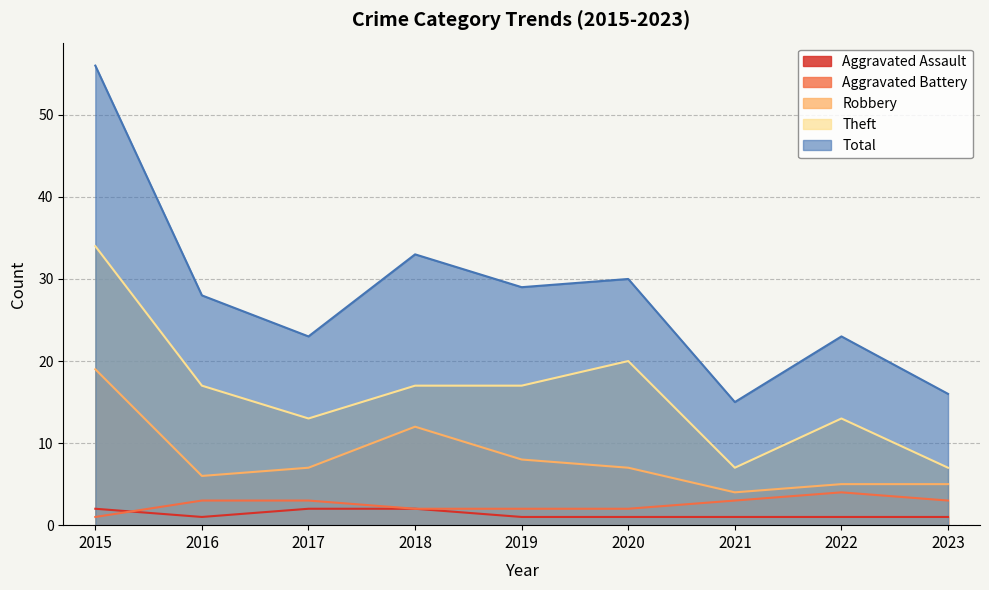

The Aggravated Assault series shows 3 at 2018. True or false?

False